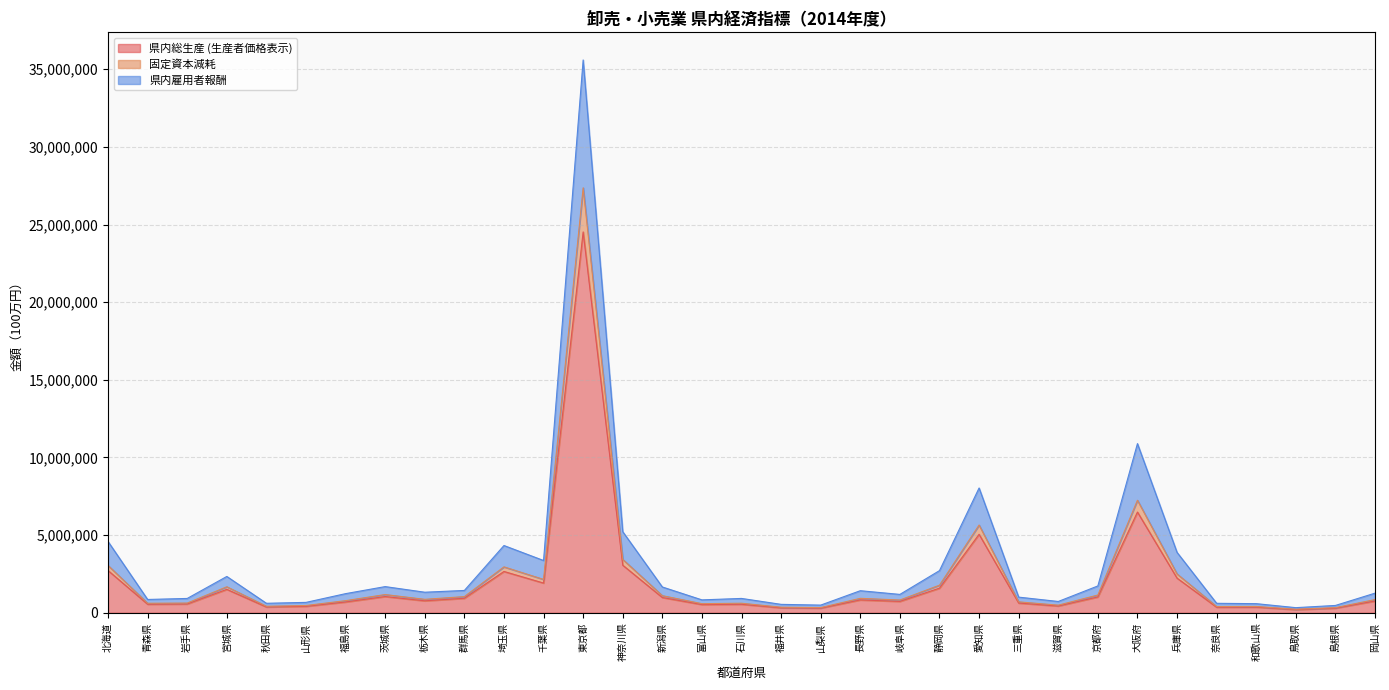

Is the value of 県内雇用者報酬 at 埼玉県 greater than the value of 県内総生産 (生産者価格表示) at 石川県?

Yes